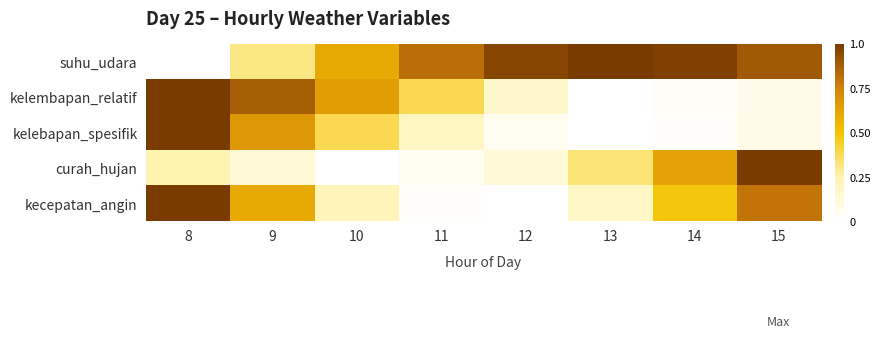

Reading left to right, extract all data points from this chart.

suhu_udara: 8=0.0	9=0.3	10=0.6	11=0.8	12=1.0	13=1.0	14=1.0	15=0.9
kelembapan_relatif: 8=1.0	9=0.9	10=0.6	11=0.4	12=0.2	13=0.0	14=0.0	15=0.1
kelebapan_spesifik: 8=1.0	9=0.7	10=0.4	11=0.2	12=0.0	13=0.0	14=0.0	15=0.1
curah_hujan: 8=0.2	9=0.1	10=0.0	11=0.0	12=0.1	13=0.3	14=0.6	15=1.0
kecepatan_angin: 8=1.0	9=0.6	10=0.2	11=0.0	12=0.0	13=0.2	14=0.5	15=0.8